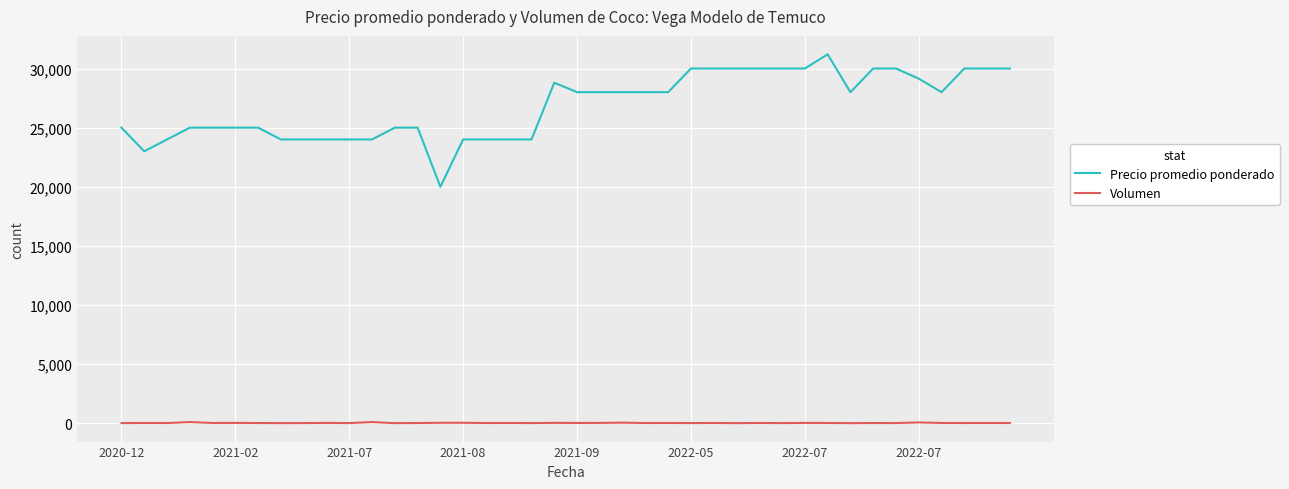

What is the lowest value of the Precio promedio ponderado series?

20000